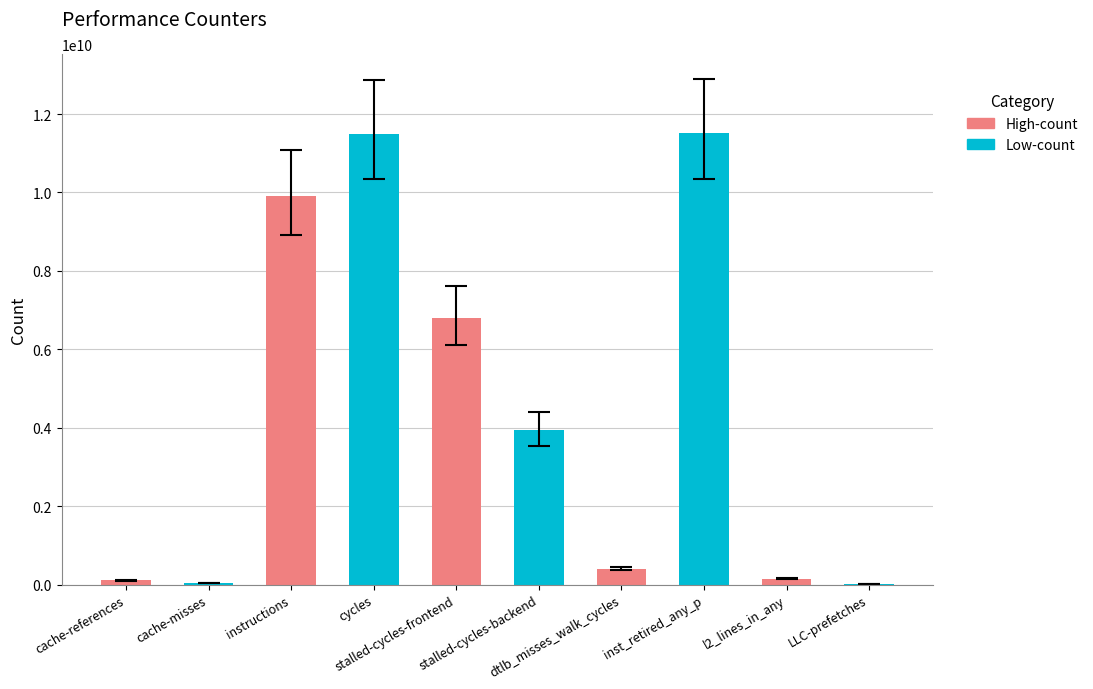

How many categories are shown in the chart?

10